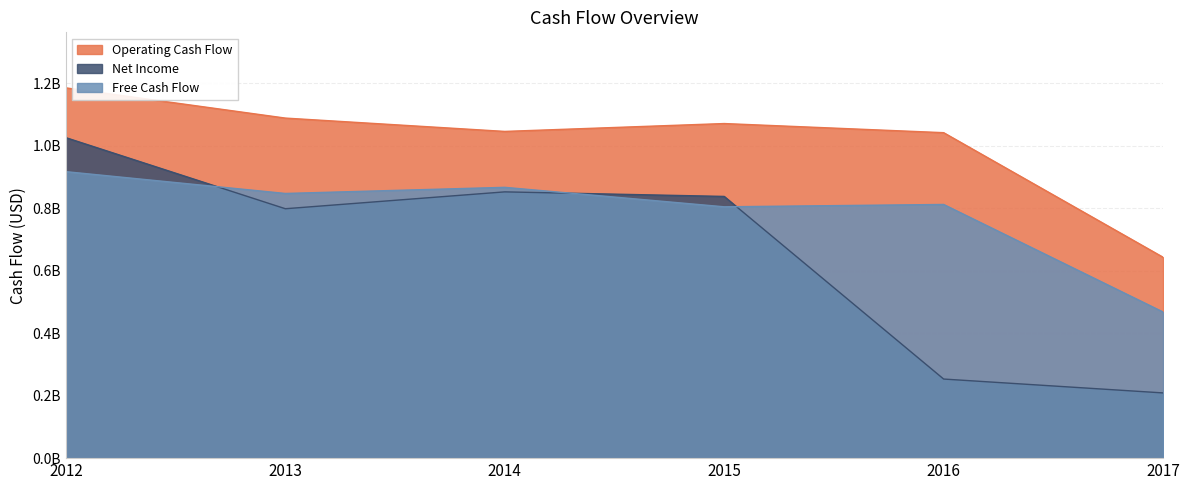

Which label corresponds to the smallest value in the chart?

2017